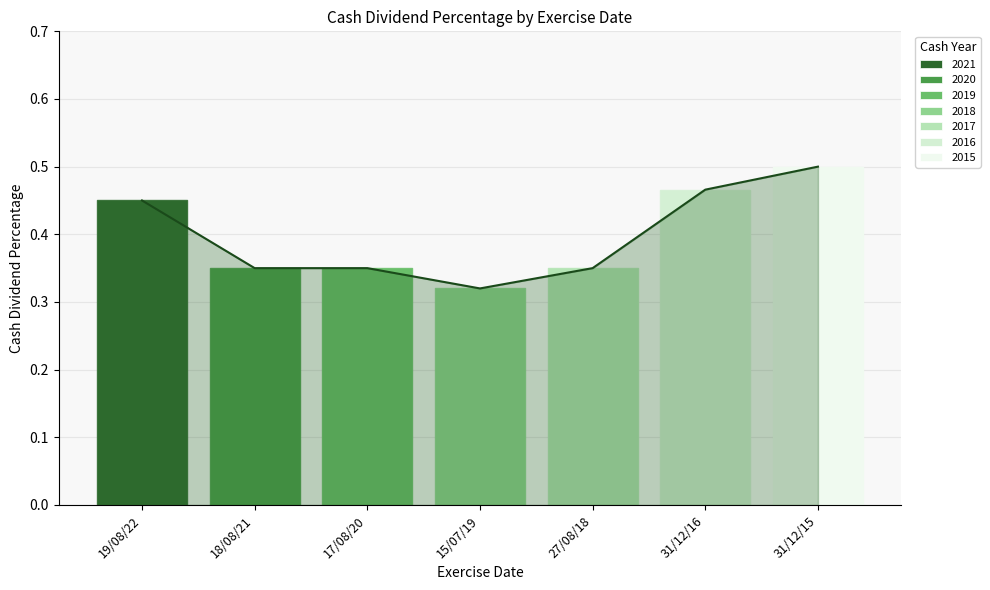

What is the label of the 1st bar from the right?

31/12/15